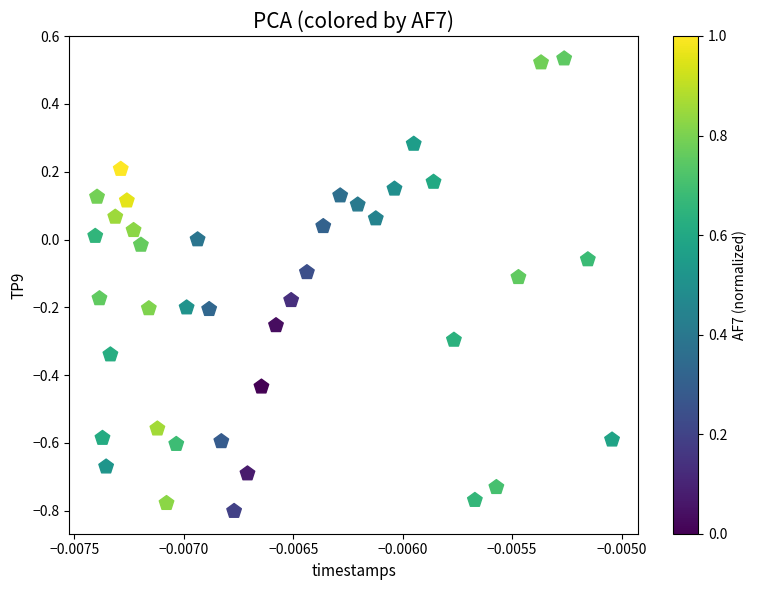

What is the range of Y values (max minus min)?

1.3